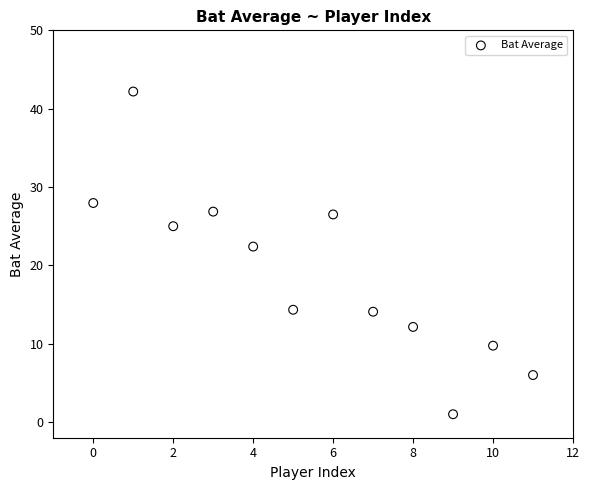

What Y value in the scatter plot is closest to 21?

22.4